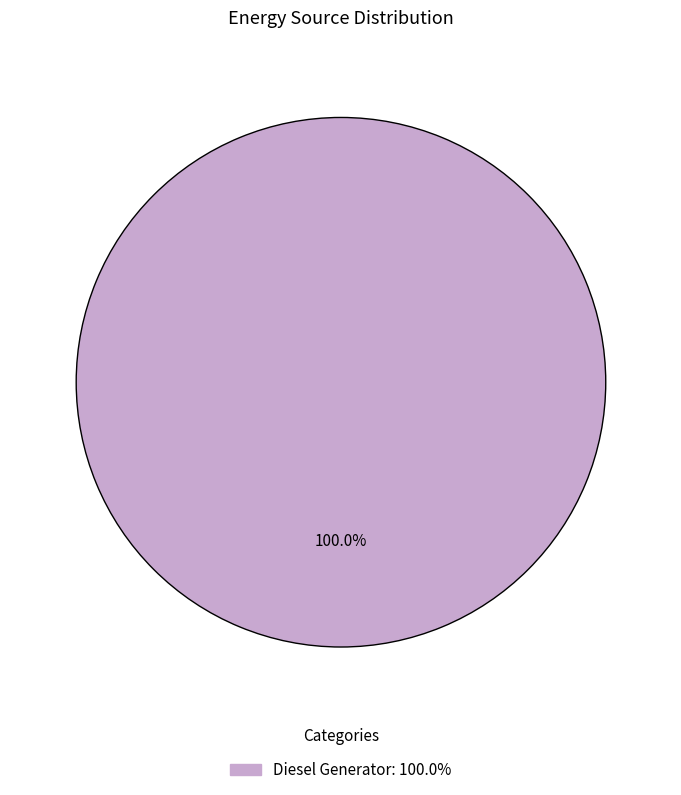

What is the majority slice?

Diesel Generator: 100.0%